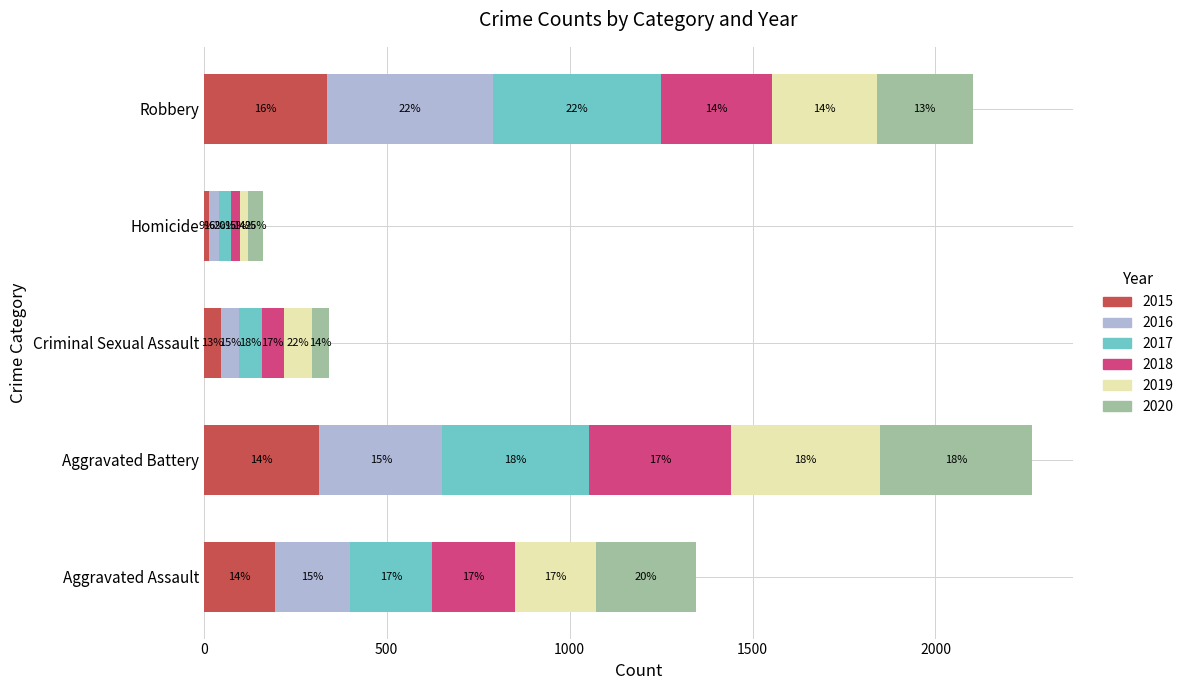

Between Homicide and Aggravated Battery, which is larger?

Aggravated Battery